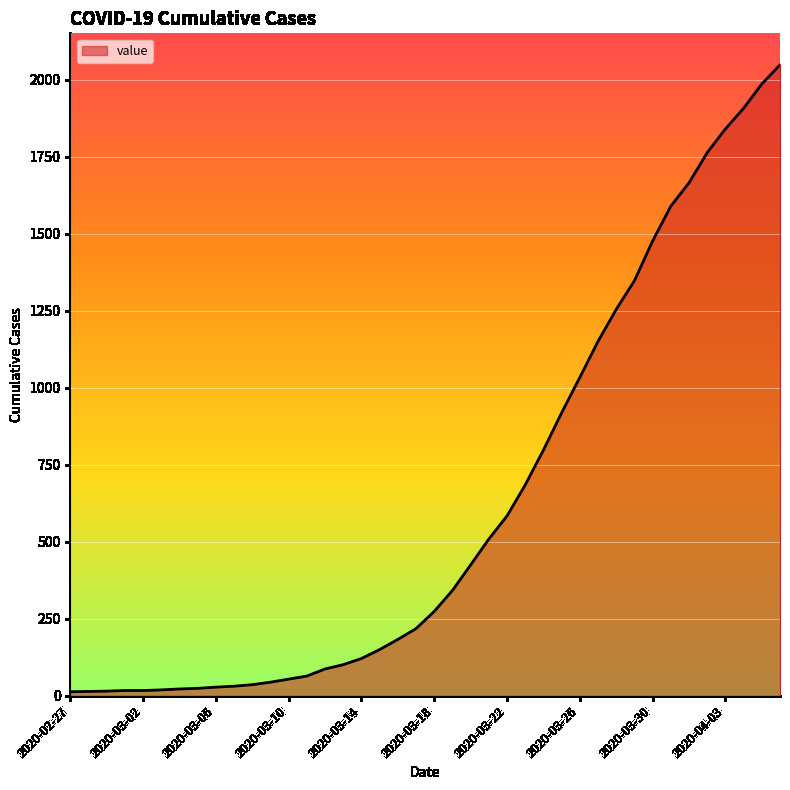

What is the maximum value shown in the chart?

2049